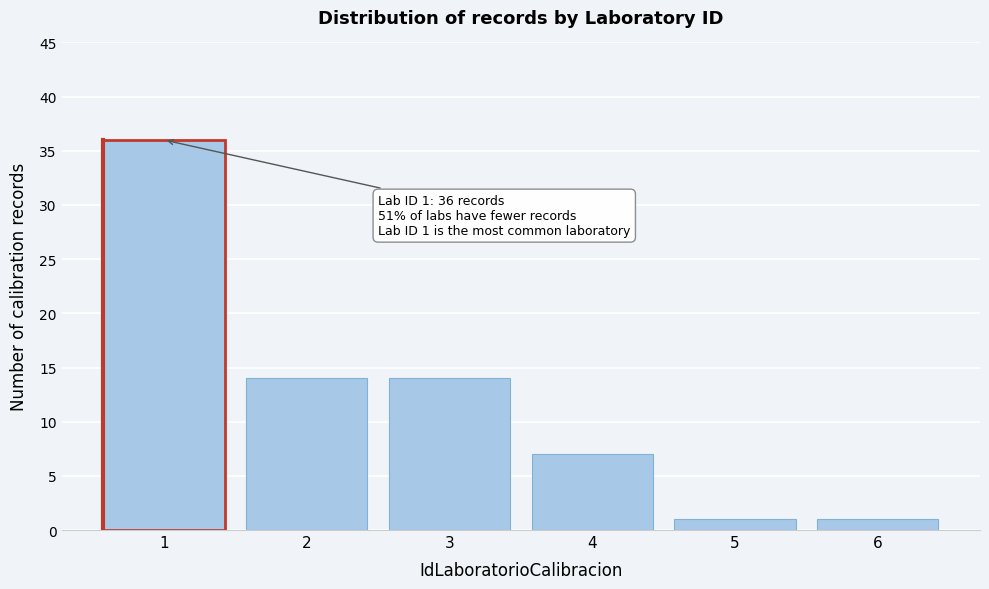

Reading left to right, transcribe all the data shown in this chart.

1=36	2=14	3=14	4=7	5=1	6=1